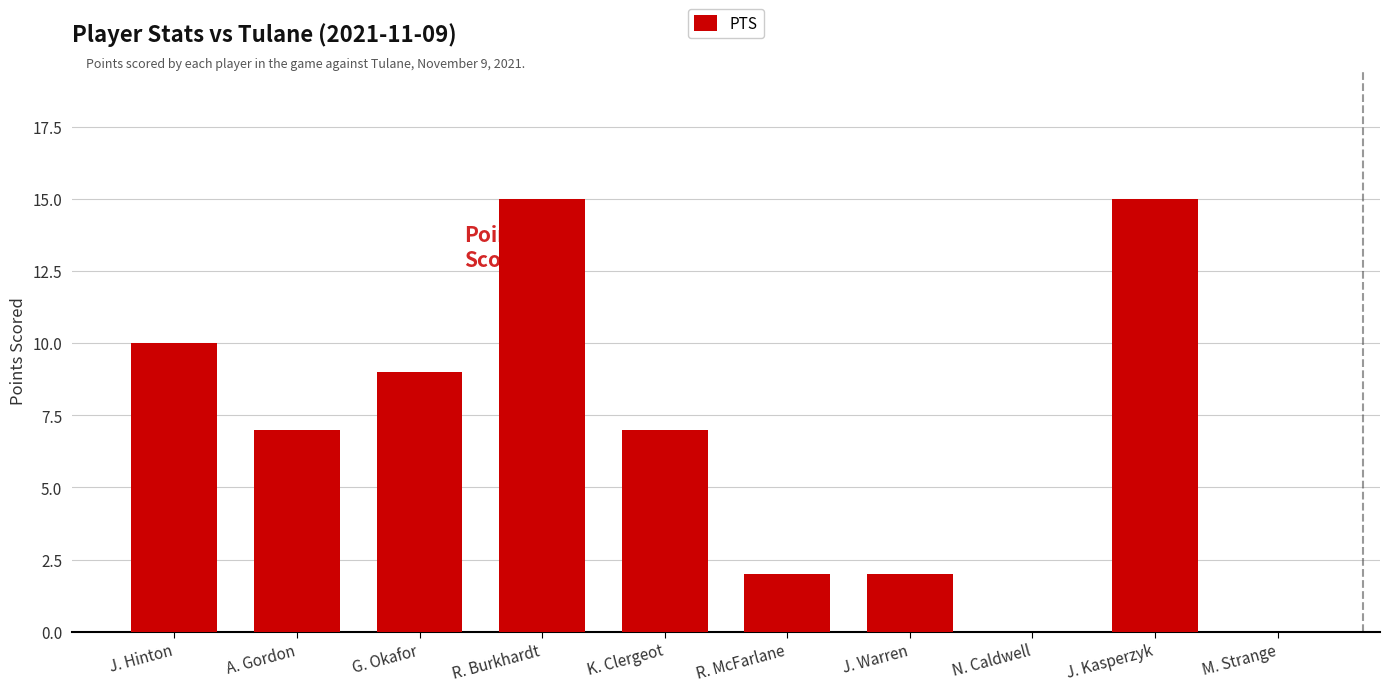

Does the chart contain stacked bars?

No